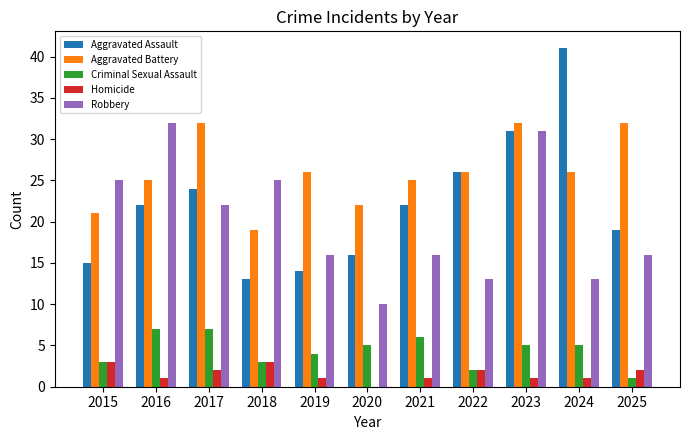

Reading left to right, what are all the values shown in this chart?

Aggravated Assault: 15	22	24	13	14	16	22	26	31	41	19
Aggravated Battery: 21	25	32	19	26	22	25	26	32	26	32
Criminal Sexual Assault: 3	7	7	3	4	5	6	2	5	5	1
Homicide: 3	1	2	3	1	0	1	2	1	1	2
Robbery: 25	32	22	25	16	10	16	13	31	13	16